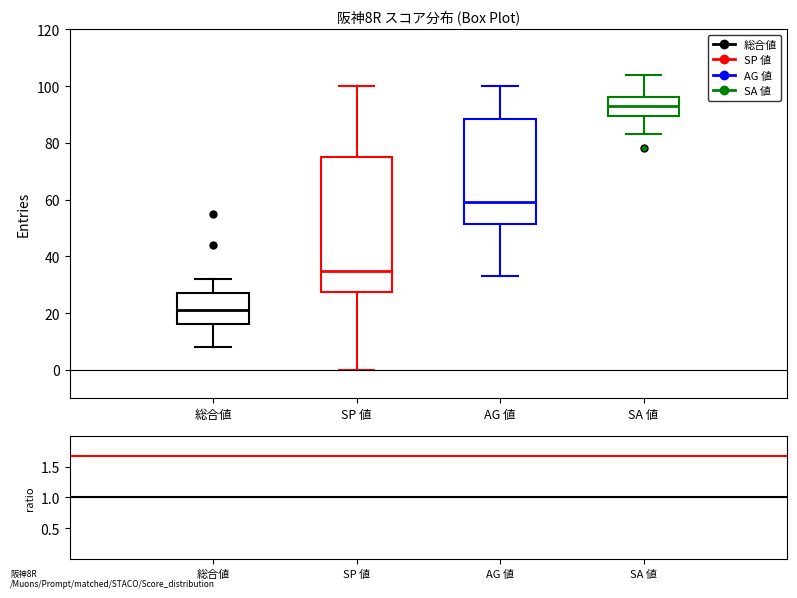

Which box has the highest median line?

SA 値